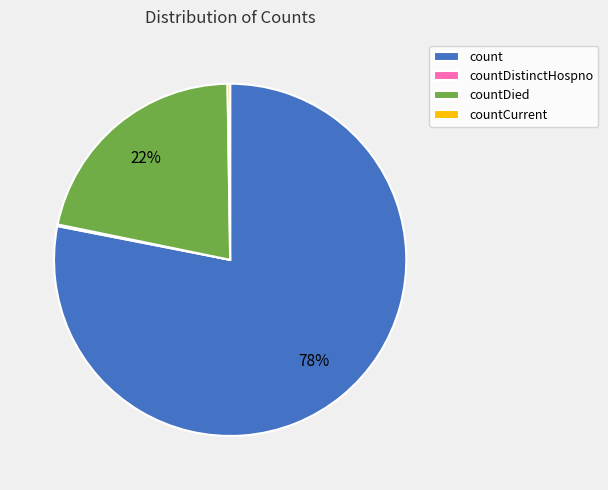

Does countDied account for over 50% of the chart?

No